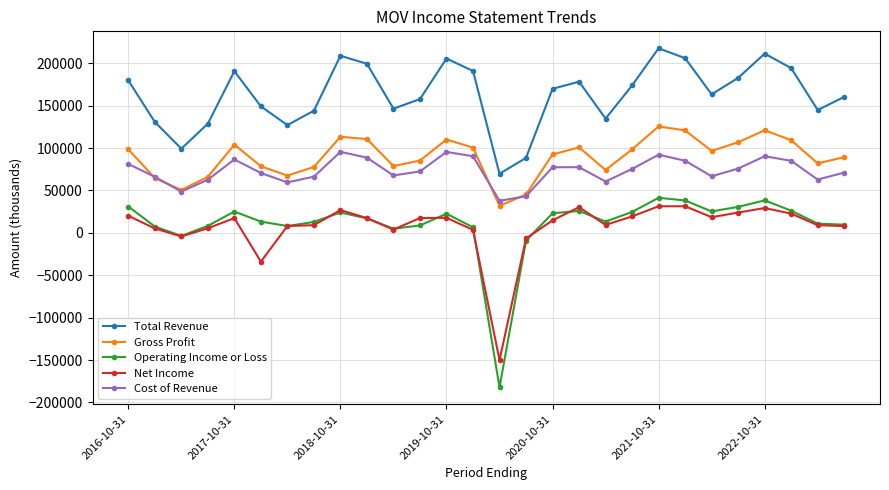

Which series has the largest range (max minus min)?

Operating Income or Loss